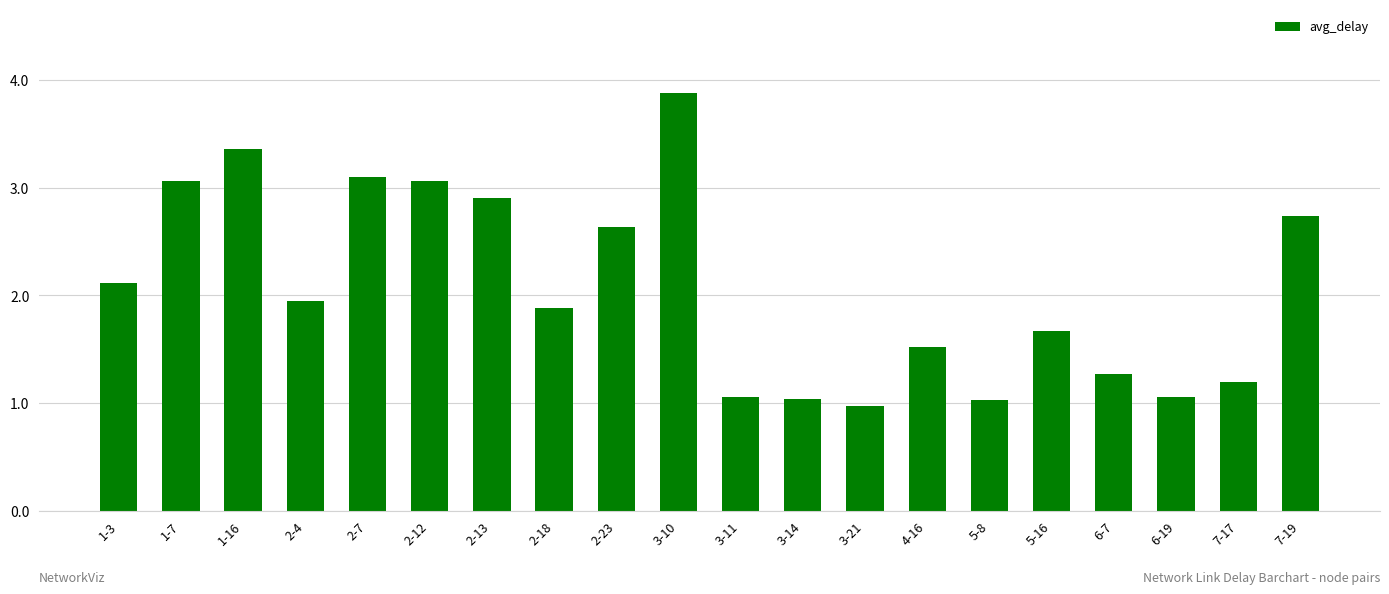

What is the minimum value shown in the chart?

1.0